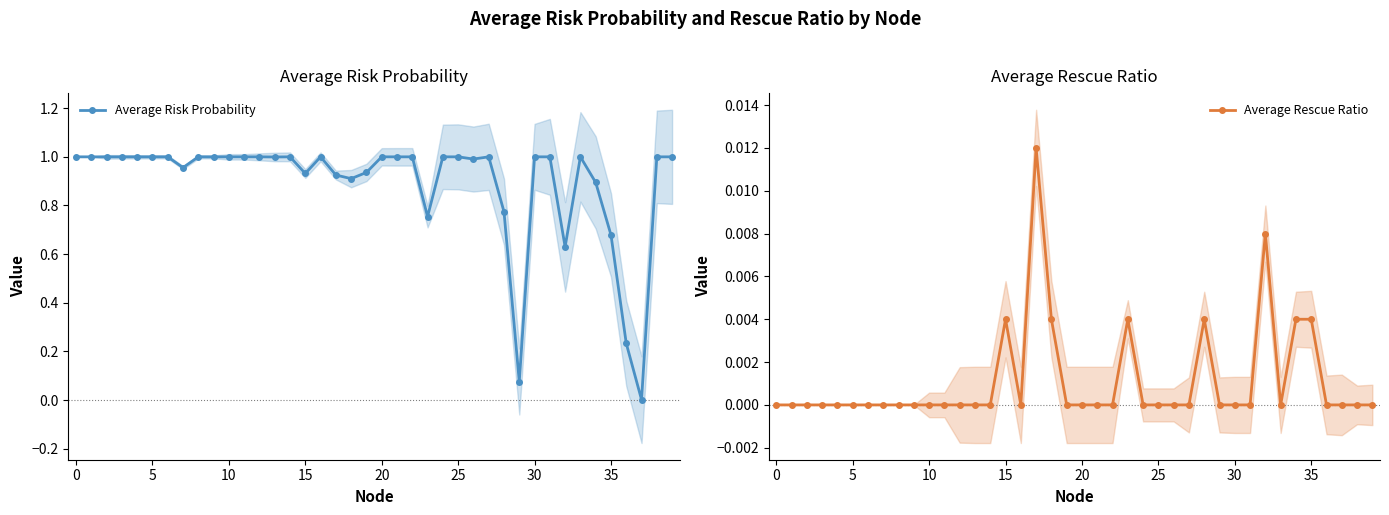

The Average Risk Probability series shows 1.0 at 16. True or false?

True